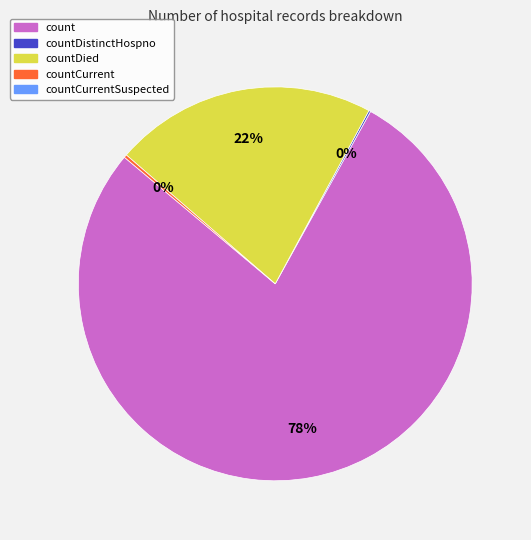

Does any single category account for the majority?

Yes